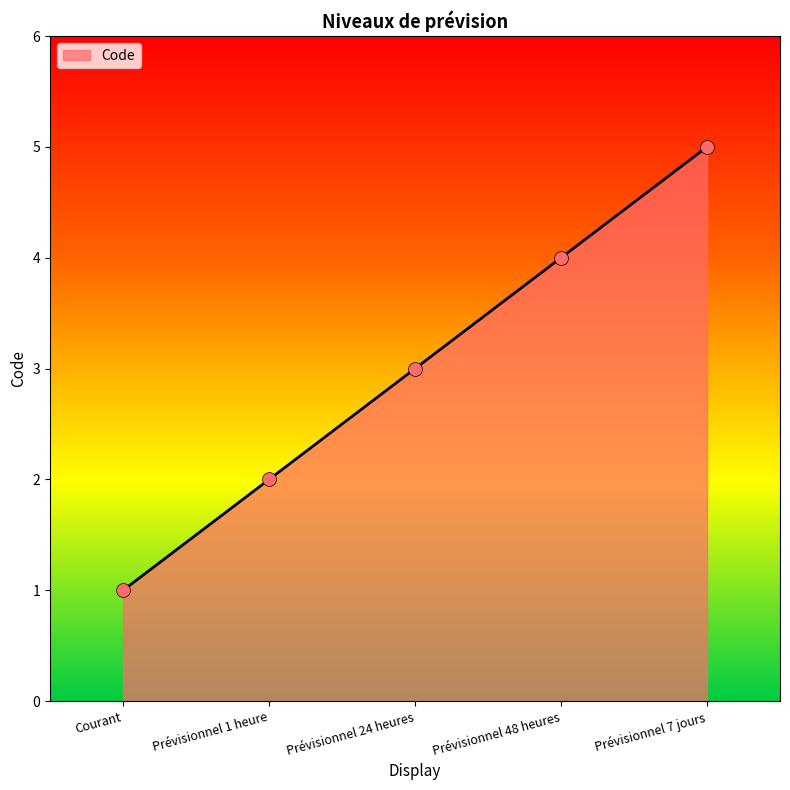

What is the change in value from Prévisionnel 1 heure to Prévisionnel 48 heures?

+2